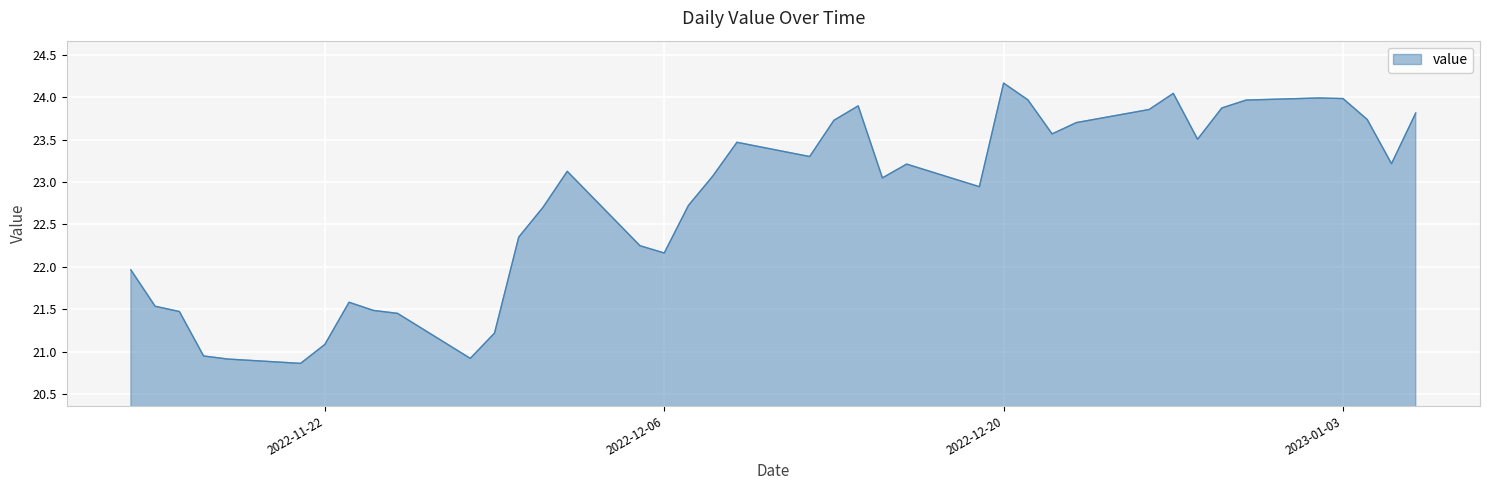

What is the difference between the maximum and minimum values?

3.3